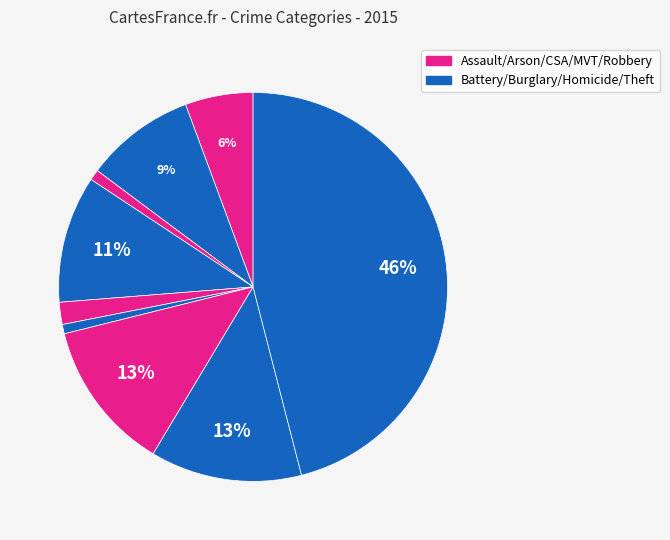

How many segments does this pie chart have?

9